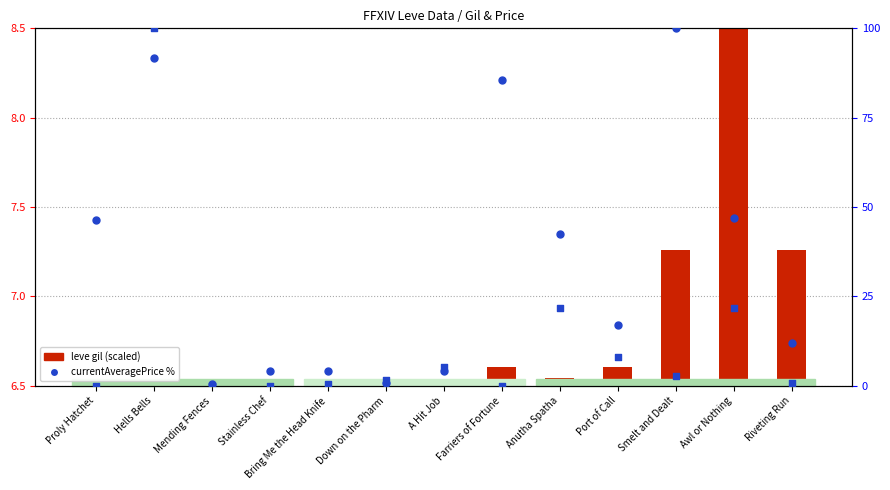

Which series contains the highest Y value?

currentAveragePrice %